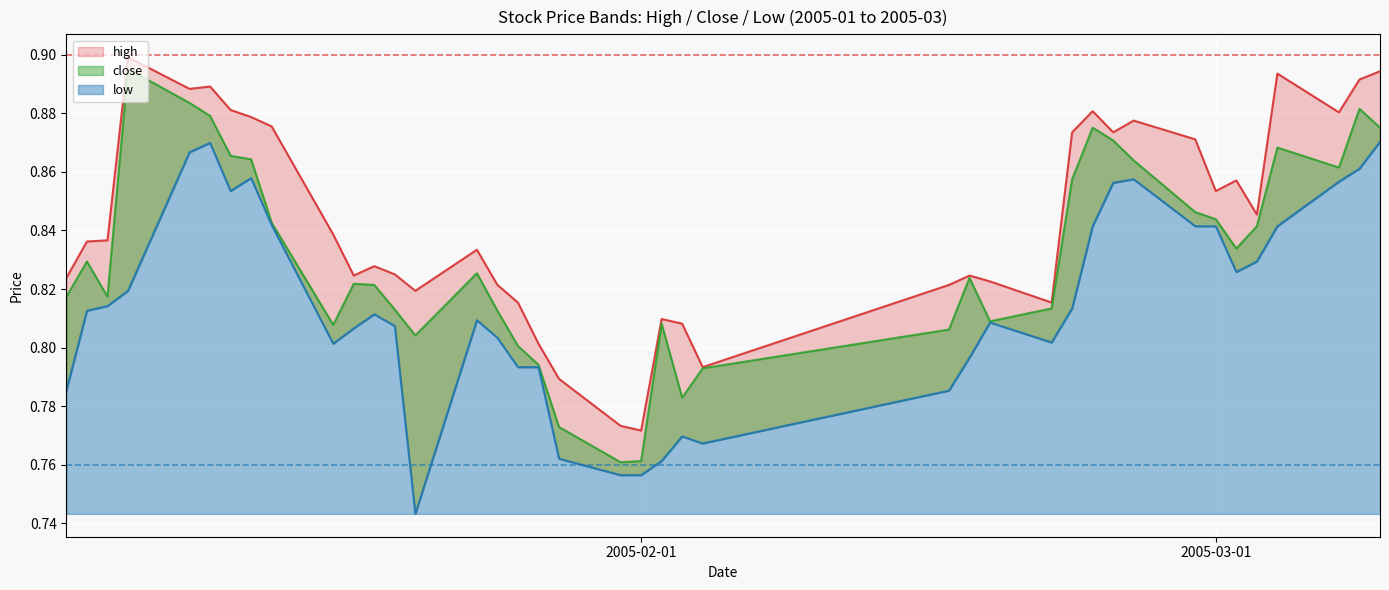

True or false: high and close intersect in this chart.

False